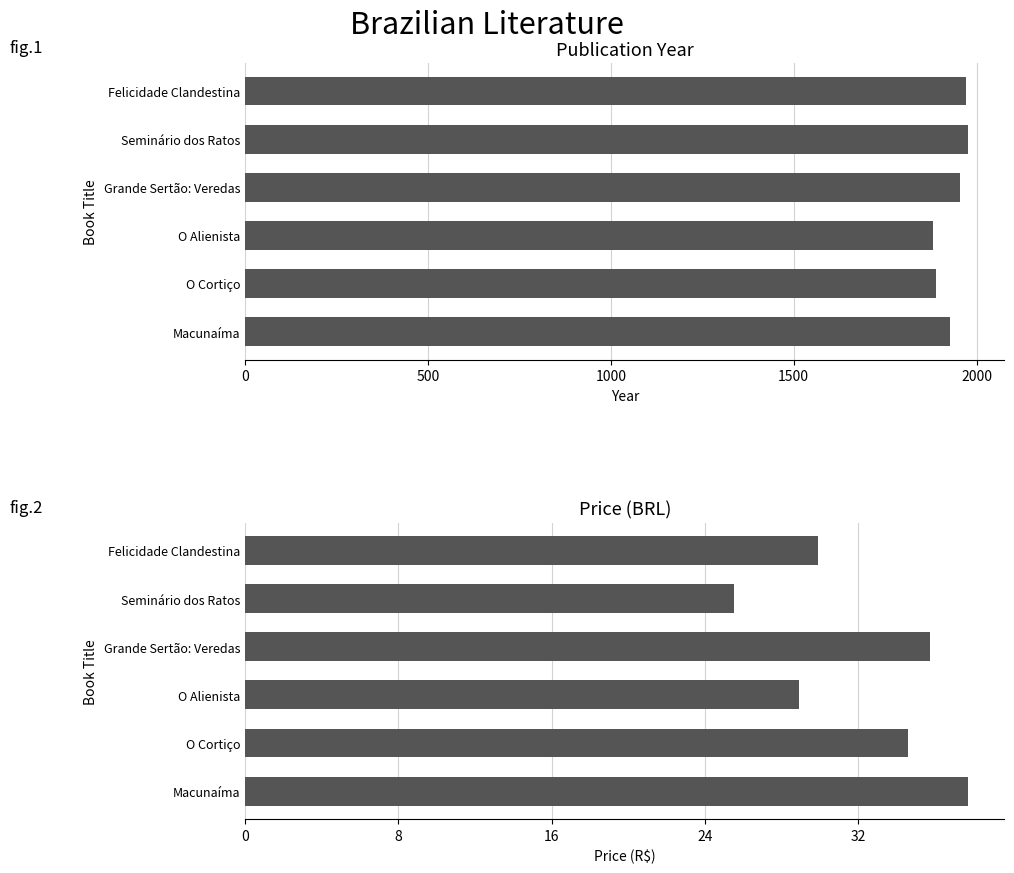

What is the total value across all series at Felicidade Clandestina?

2000.9